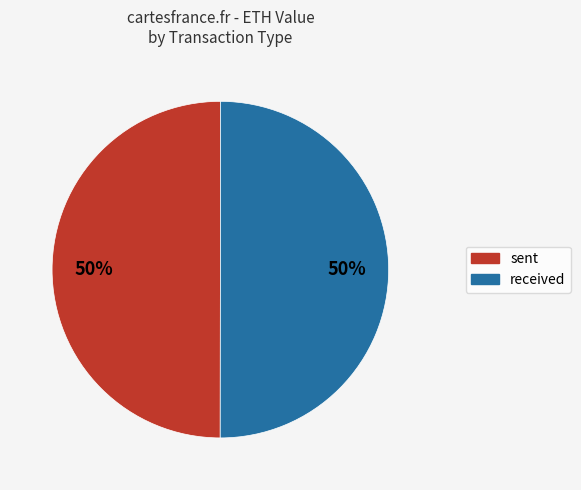

Combined, do sent and received account for over 50%?

Yes